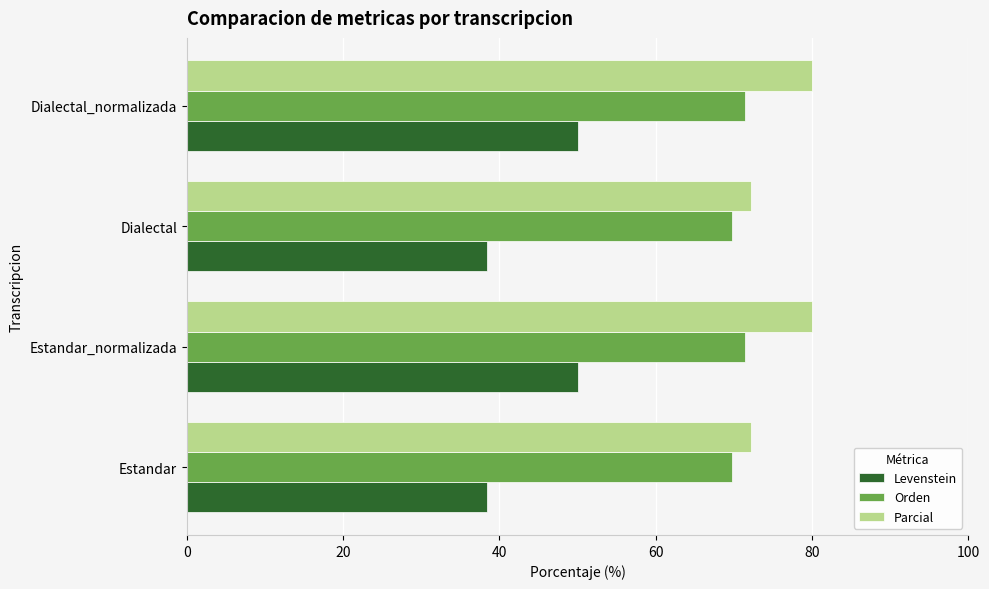

What is the average value of the Orden series?

70.6